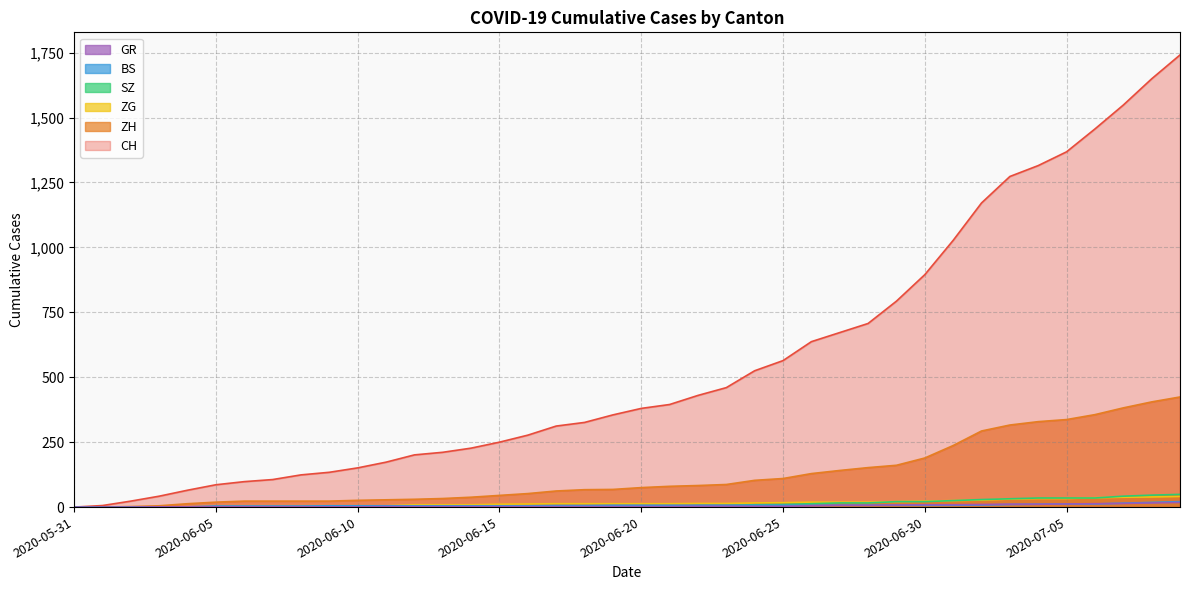

Reading left to right, extract all data points from this chart.

CH: 0	6	23	42	65	86	98	106	124	134	151	173	201	211	227	250	277	312	326	355	380	395	430	460	525	564	637	672	707	793	895	1027	1171	1273	1315	1368	1456	1548	1649	1741
ZH: 0	0	2	5	13	19	23	23	23	23	26	28	30	33	38	45	52	62	67	68	75	80	83	87	103	110	129	141	152	161	189	237	293	316	329	337	356	382	405	424
ZG: 0	0	0	0	0	0	0	0	1	3	5	5	9	9	9	11	12	13	13	13	13	13	14	14	16	17	19	19	19	21	23	25	27	31	33	33	36	38	39	41
SZ: 0	0	0	0	0	0	0	0	0	0	0	1	1	1	1	1	1	1	1	2	2	2	6	6	9	10	13	16	16	21	21	25	29	32	35	35	35	42	46	49
BS: 0	0	0	1	1	4	4	4	4	5	5	5	5	5	5	5	5	6	6	7	7	7	7	7	7	7	7	7	7	7	7	7	8	10	11	12	12	15	18	21
GR: 0	0	0	1	1	1	1	1	1	1	1	2	2	2	2	2	2	2	2	2	2	2	3	3	3	3	5	7	7	8	9	9	10	11	11	12	13	14	16	18